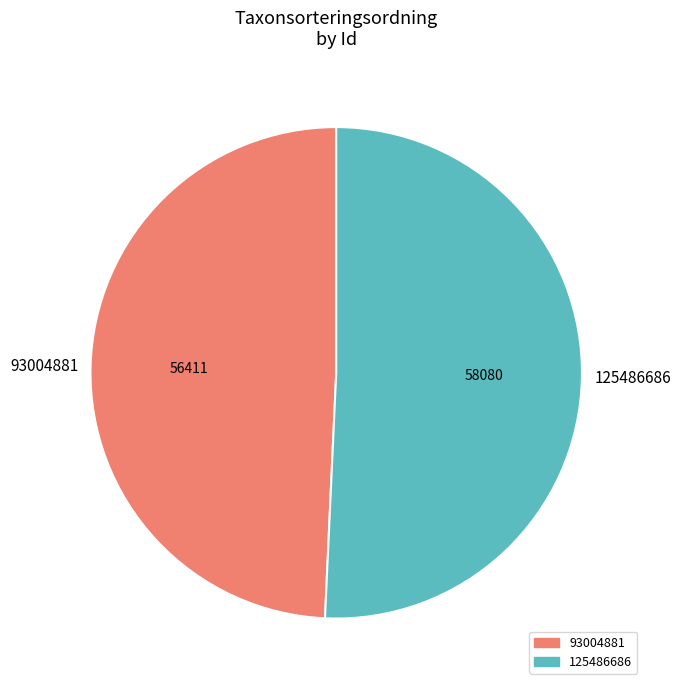

Is there any slice that represents more than half of the pie?

Yes